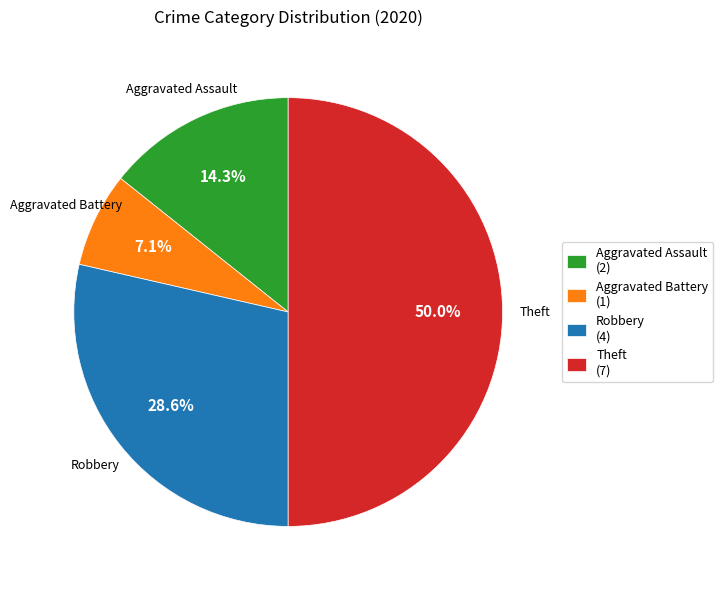

Is the sum of Theft and Robbery greater than half?

Yes